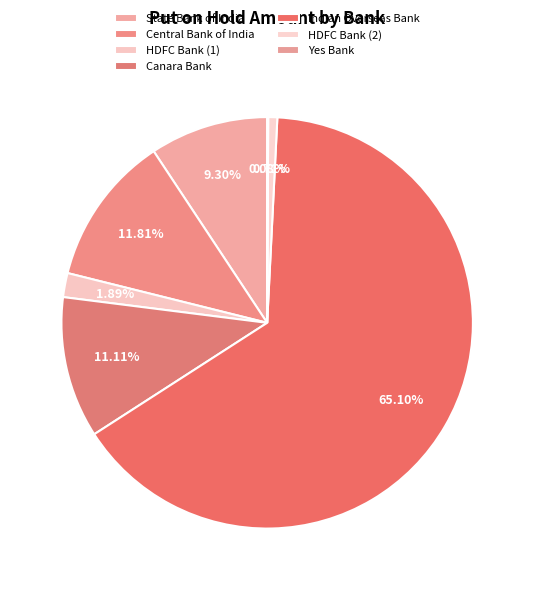

What percentage is NOT represented by Indian Overseas Bank?

34.9%